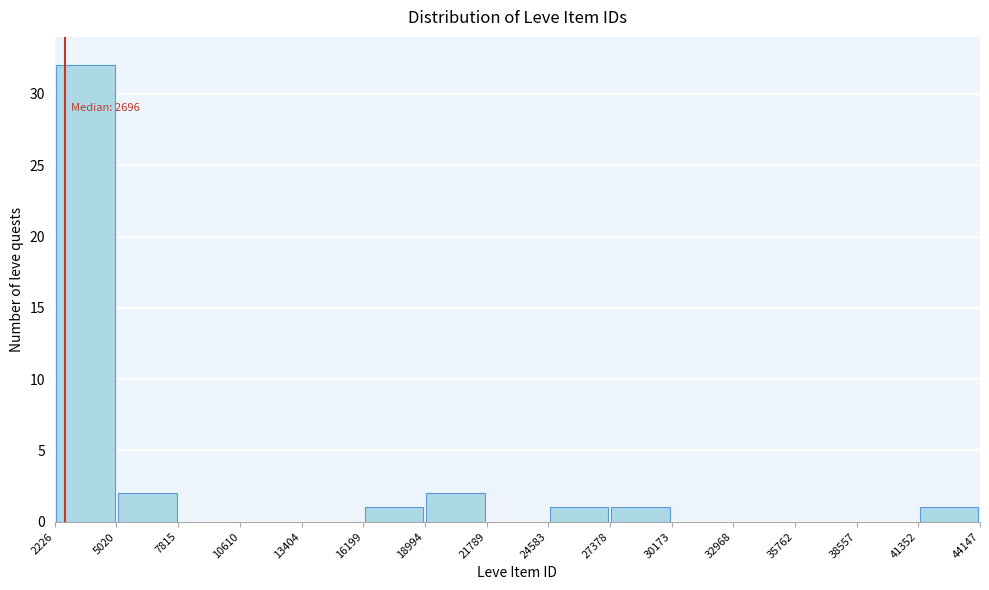

Which range on the x-axis has the tallest bar?

2226 to 5020